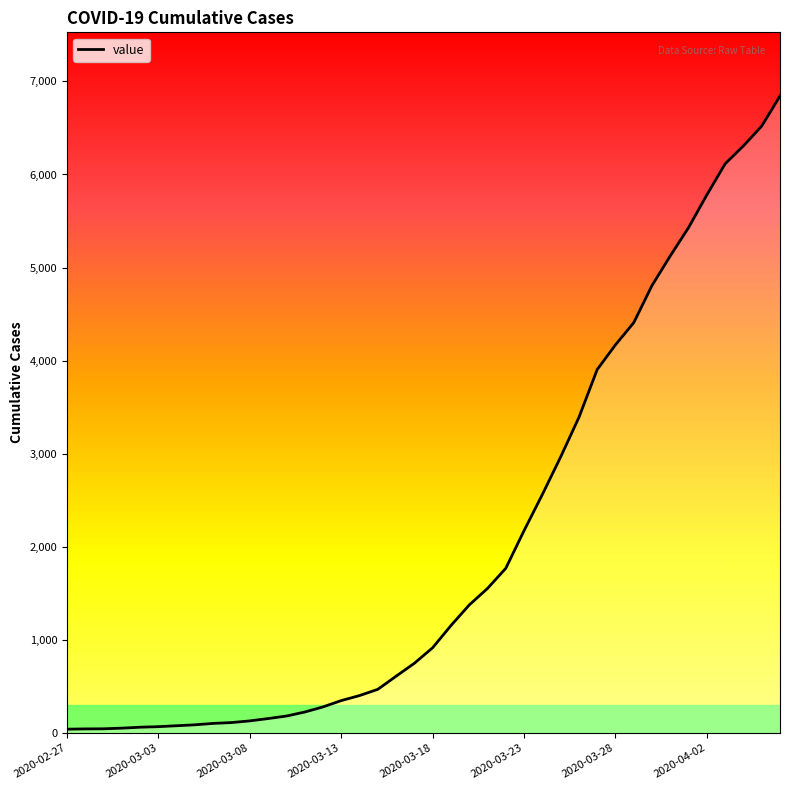

What is the difference between the maximum and minimum values?

6802